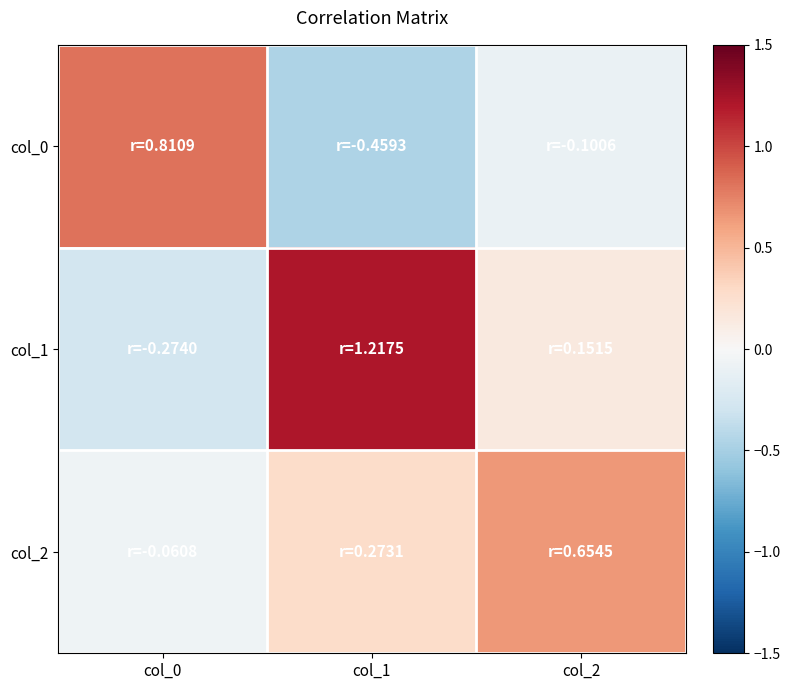

Between col_0 and col_2, which is larger?

col_0